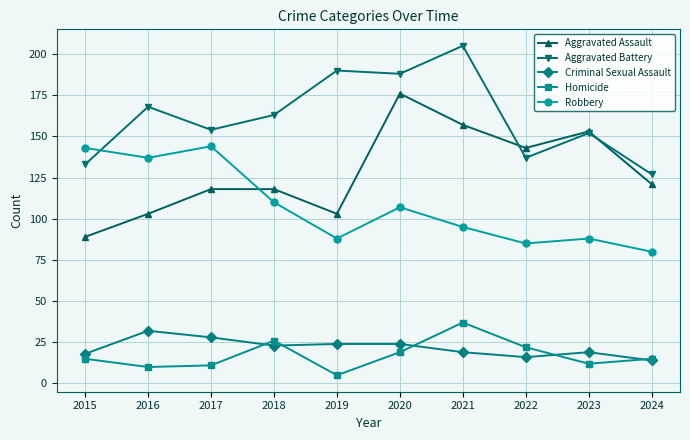

Reading left to right, what are all the values shown in this chart?

Aggravated Assault: 2015=89	2016=103	2017=118	2018=118	2019=103	2020=176	2021=157	2022=143	2023=153	2024=121
Aggravated Battery: 2015=133	2016=168	2017=154	2018=163	2019=190	2020=188	2021=205	2022=137	2023=152	2024=127
Criminal Sexual Assault: 2015=18	2016=32	2017=28	2018=23	2019=24	2020=24	2021=19	2022=16	2023=19	2024=14
Homicide: 2015=15	2016=10	2017=11	2018=26	2019=5	2020=19	2021=37	2022=22	2023=12	2024=15
Robbery: 2015=143	2016=137	2017=144	2018=110	2019=88	2020=107	2021=95	2022=85	2023=88	2024=80